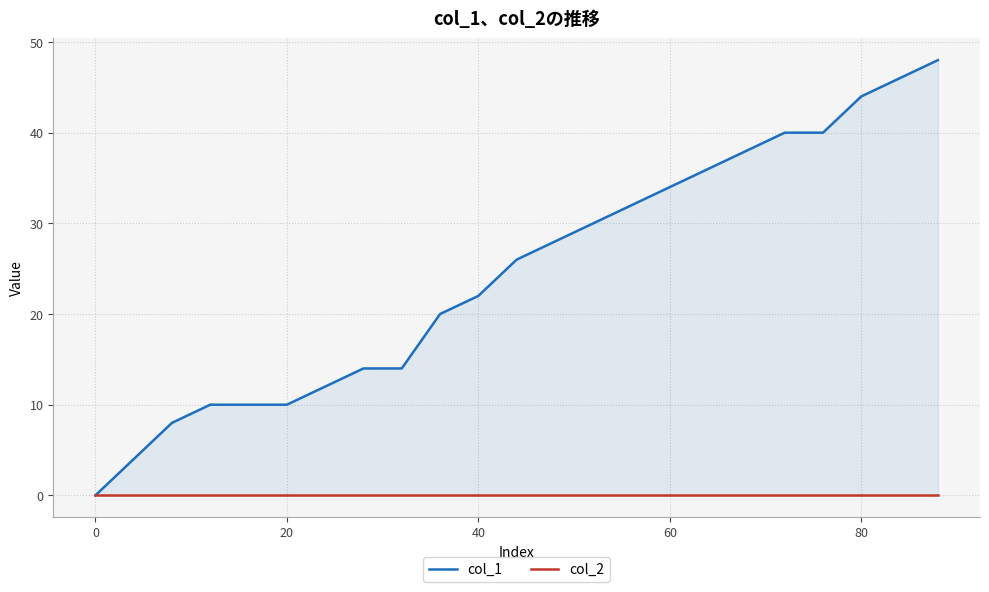

What are all the series names shown in the legend?

col_1, col_2